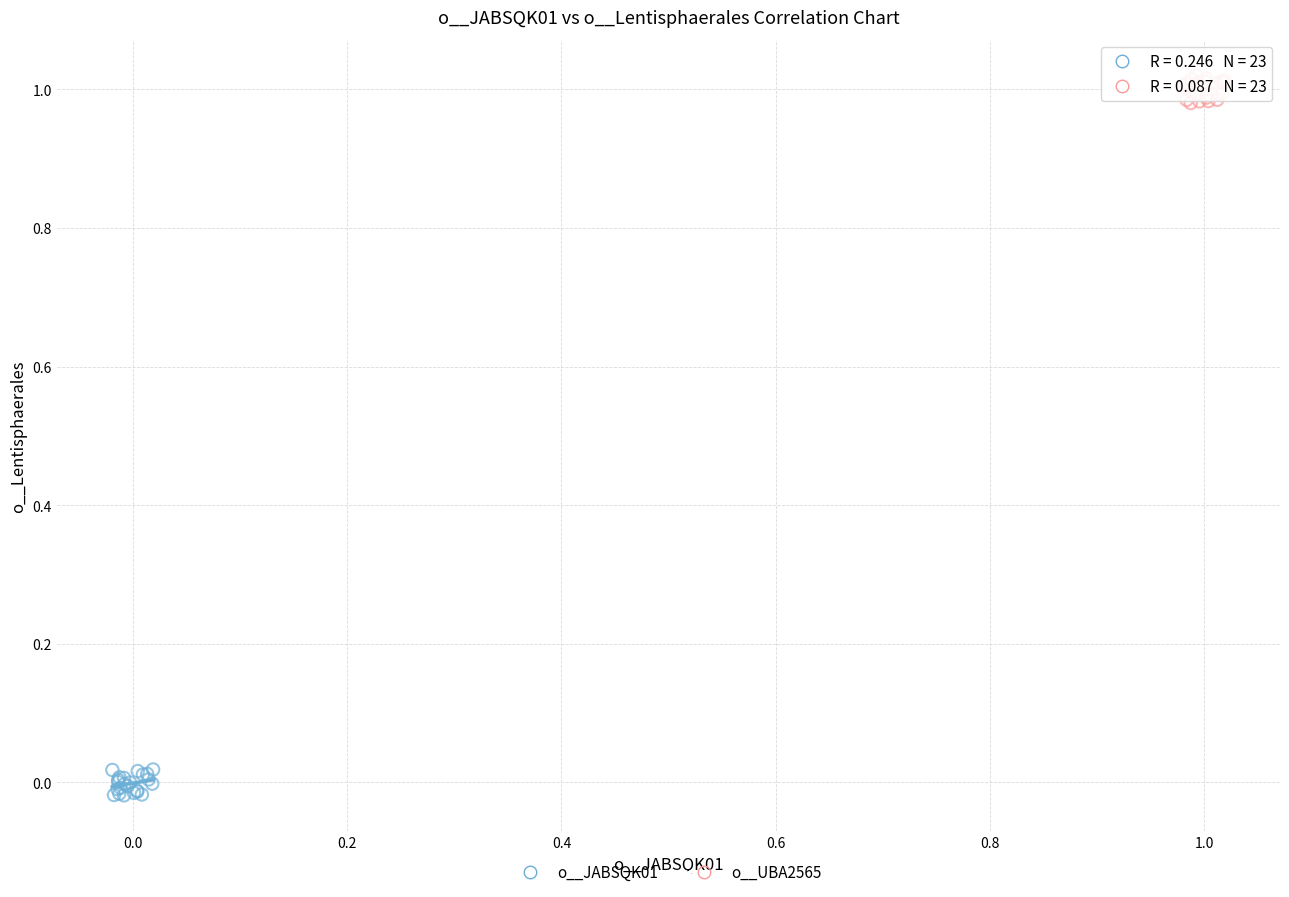

Which series reaches the maximum Y coordinate?

o__UBA2565